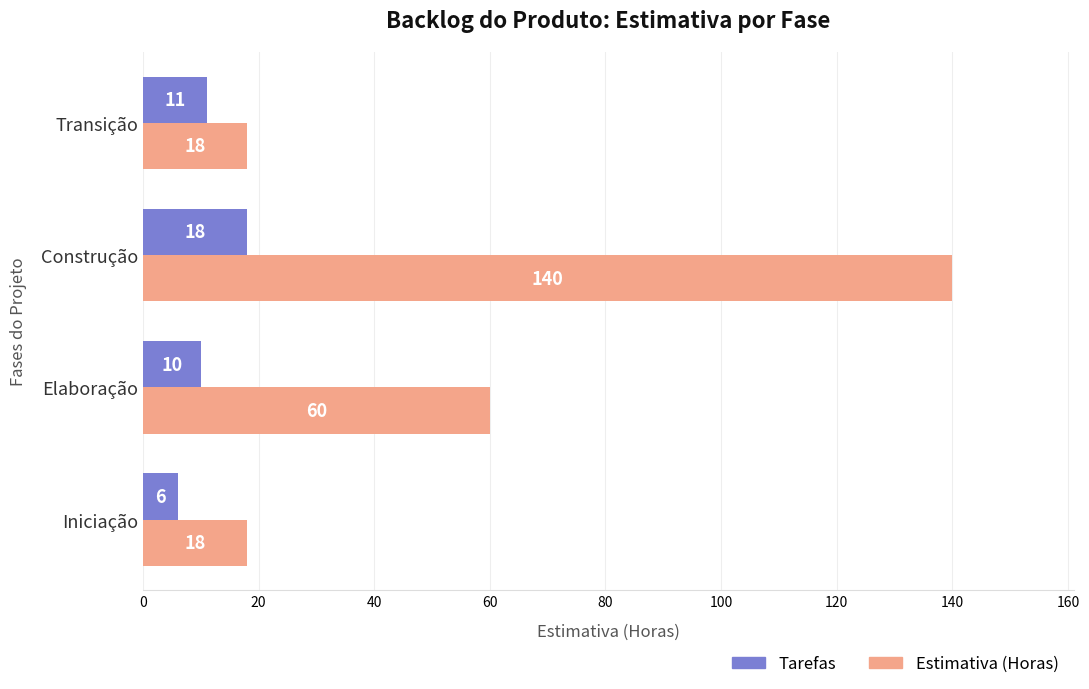

The Tarefas series shows 18 at Construção. True or false?

True